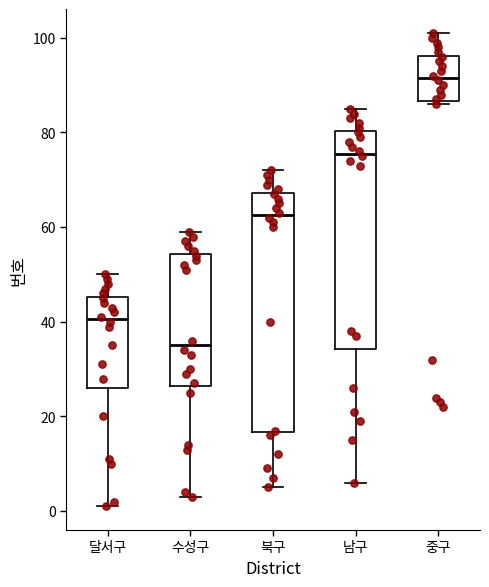

Which box is the tallest, from its lower edge to its upper edge?

북구